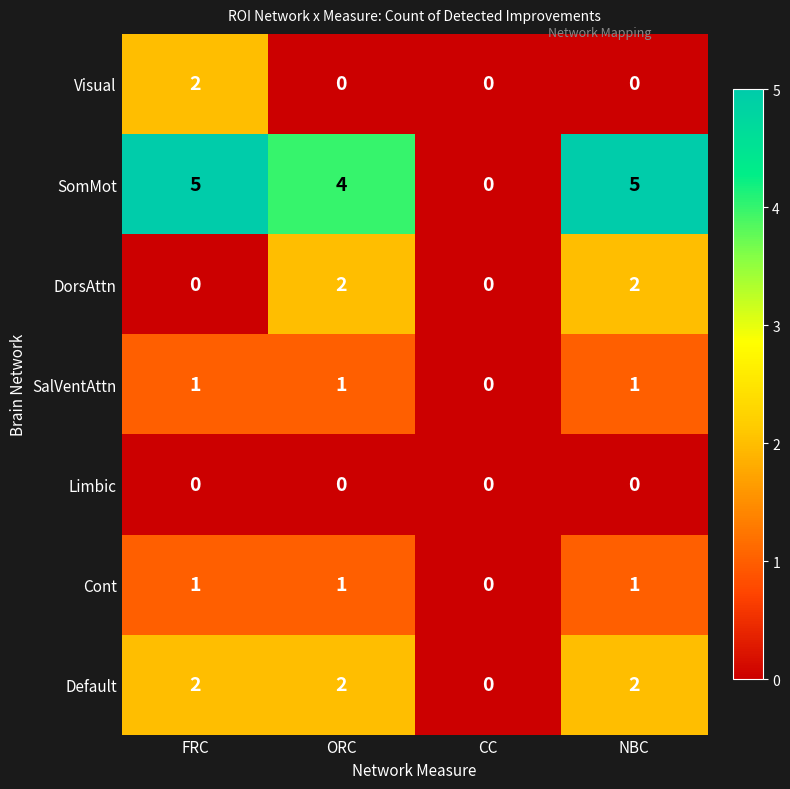

Which series changed the most between CC and NBC?

SomMot